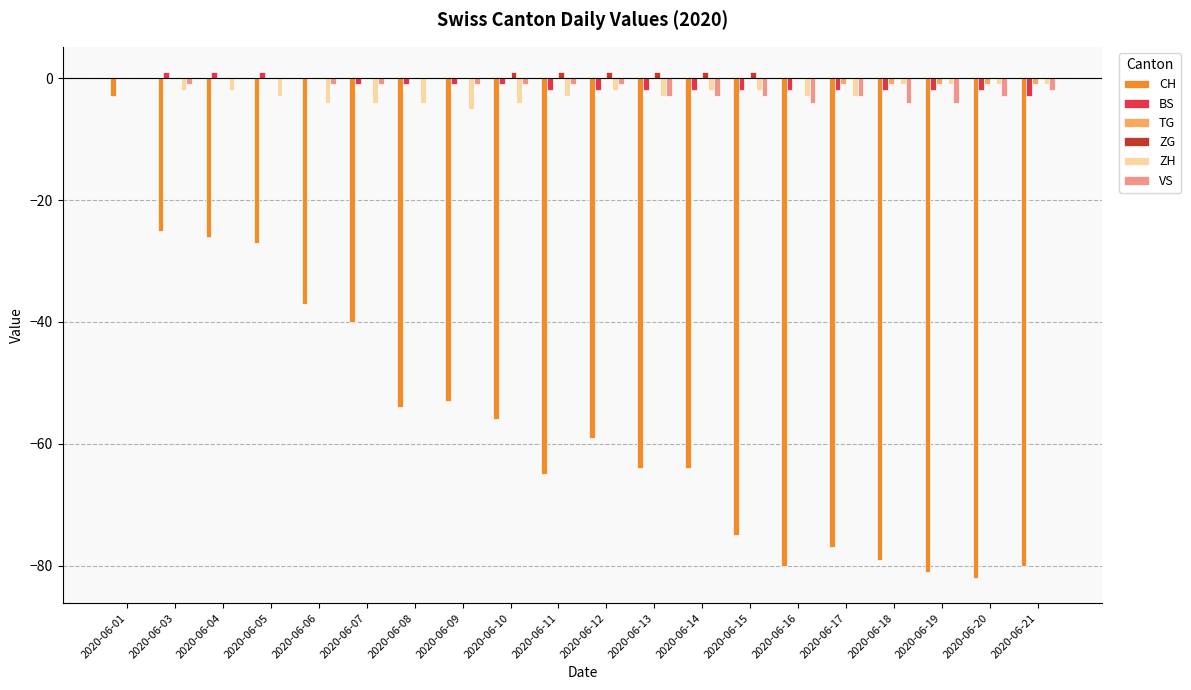

What is the sum of the VS values at 2020-06-11 and 2020-06-14?

-4